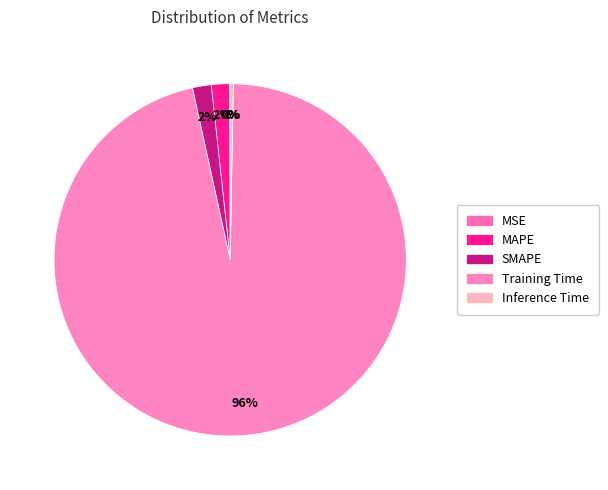

Which slice represents more than half of the pie?

Training Time